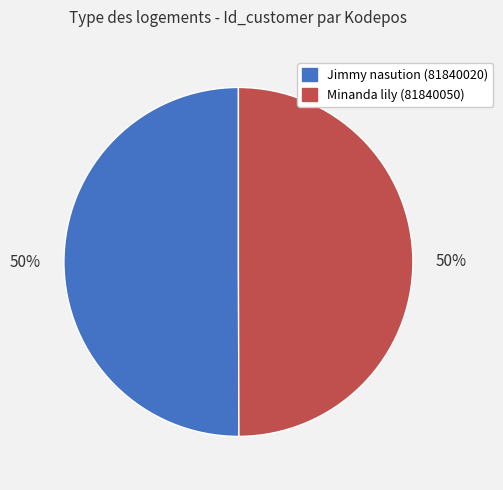

Count the number of slices in the pie.

2